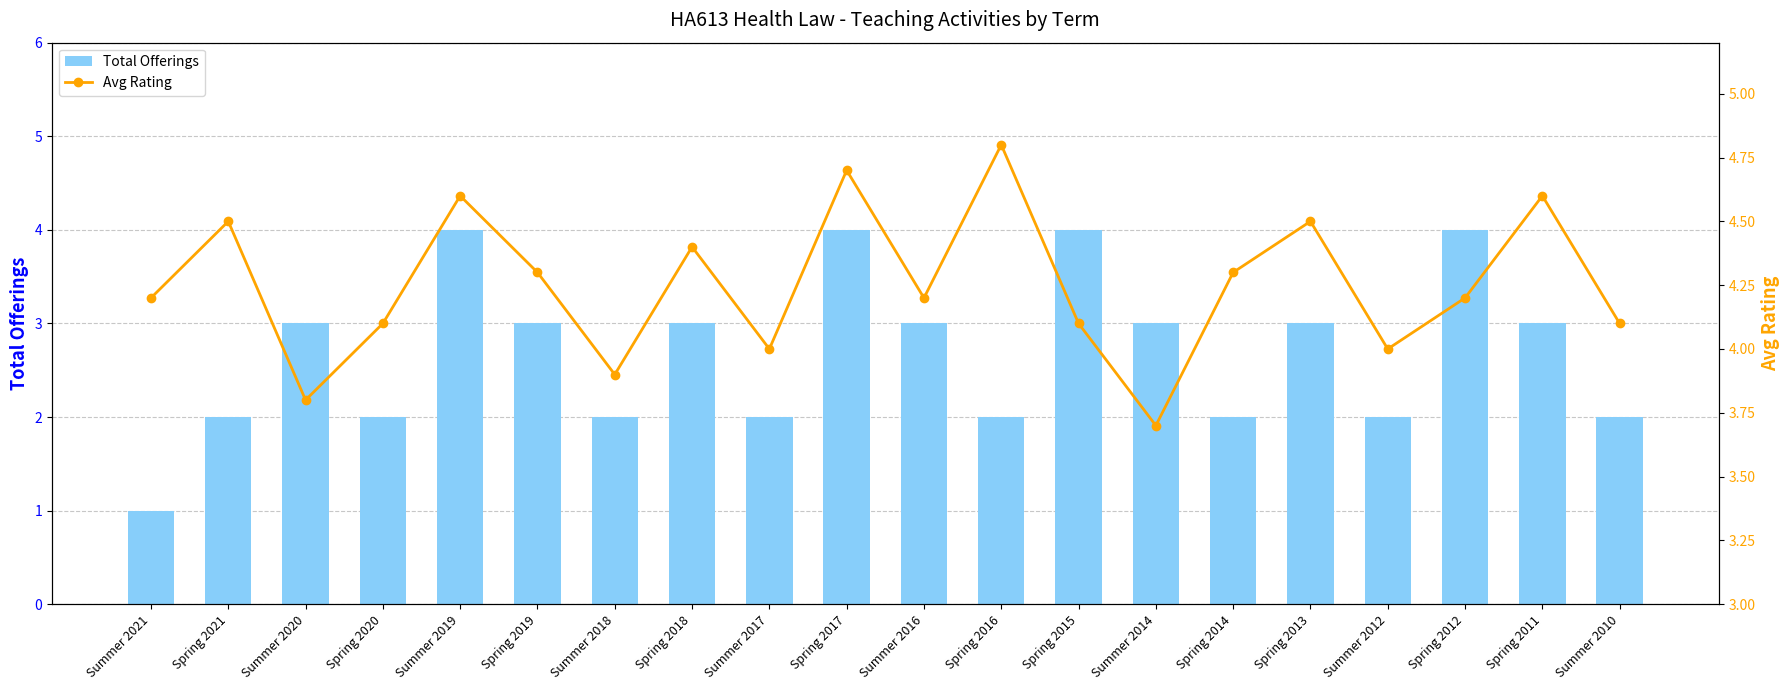

What is the average value of the Total Offerings series?

2.7